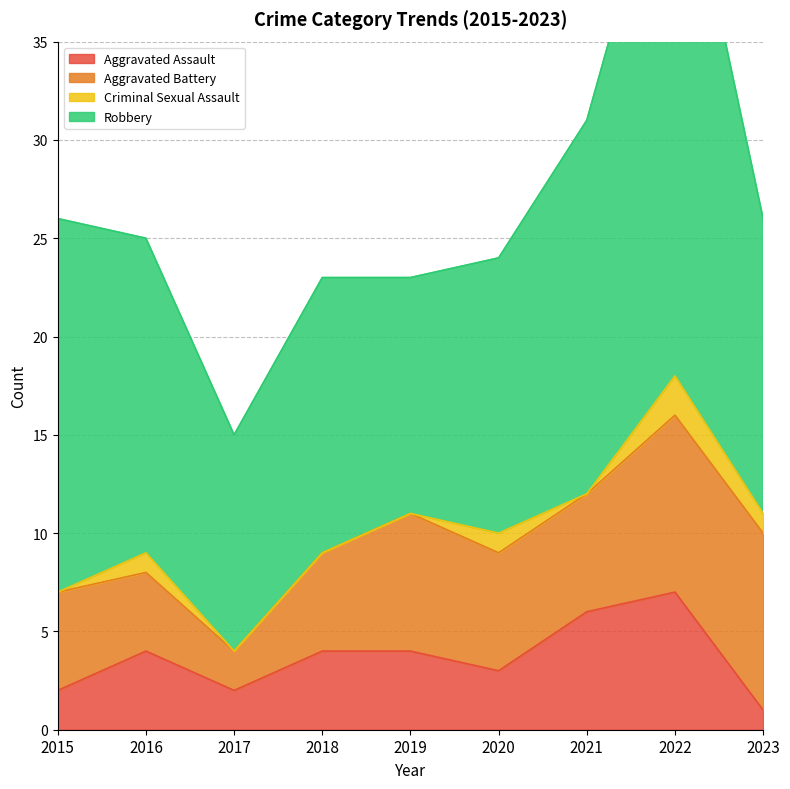

At which category does Aggravated Battery reach its first local peak?

2019